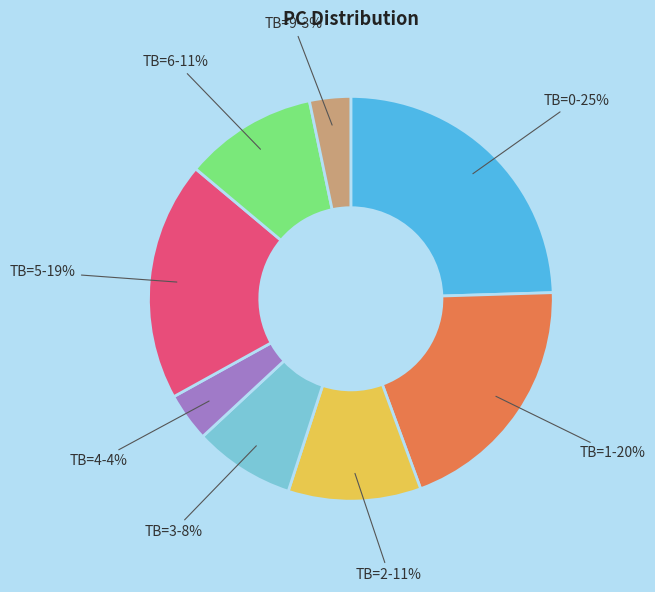

To the nearest percent, what percentage of the pie is TB=4-4%?

4%